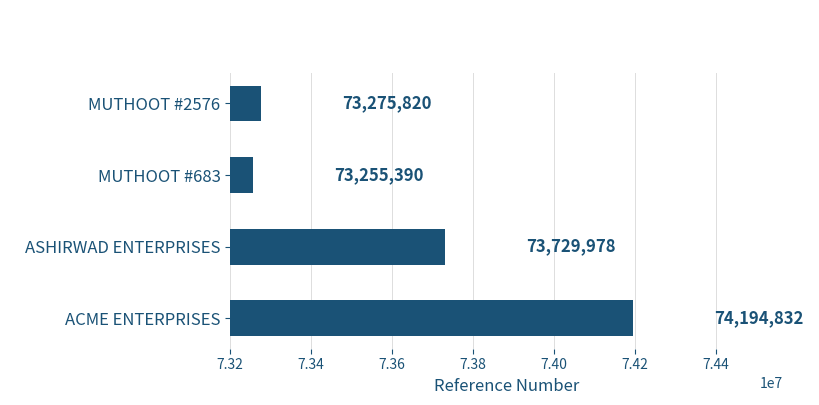

What is the change in value from MUTHOOT #2576 to ASHIRWAD ENTERPRISES?

+454158